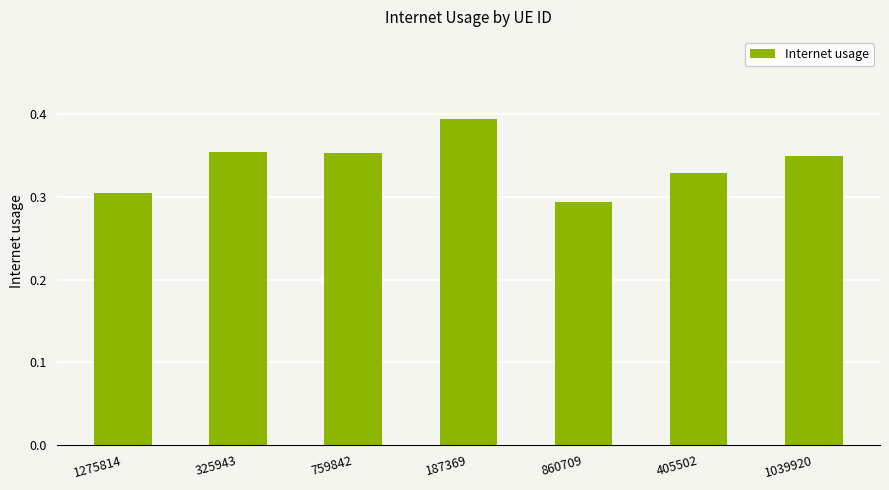

What is the label of the 7th bar from the right?

1275814